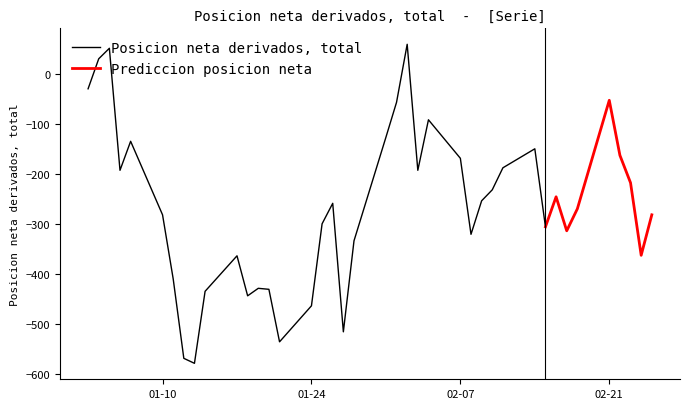

How many values are below zero?

37